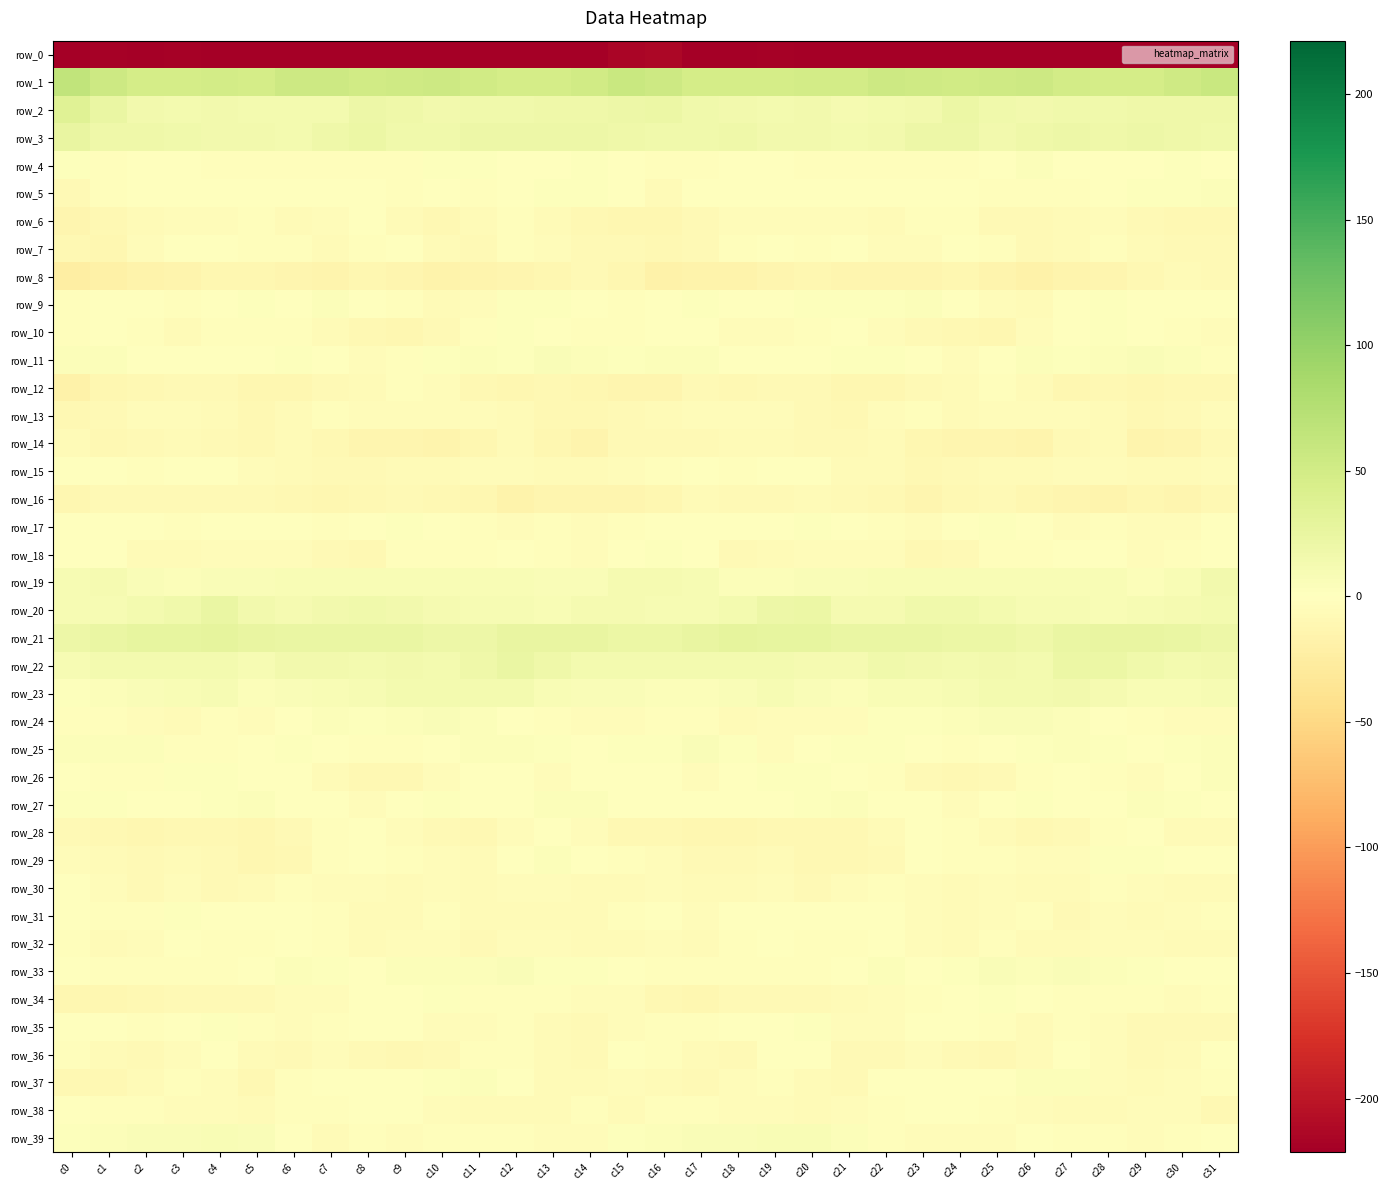

Reading left to right, what are all the values shown in this chart?

row_0: -241.4	-219.4	-224.2	-219.3	-220.8	-222.1	-223.6	-228.6	-229.1	-223.9	-223.1	-227.0	-223.3	-223.0	-223.7	-214.6	-212.8	-223.1	-222.3	-218.8	-222.0	-221.9	-225.9	-229.3	-228.0	-222.1	-225.8	-225.7	-222.8	-223.8	-223.3	-237.8
row_1: 65.5	54.1	47.2	47.9	48.8	48.4	53.7	54.8	51.6	51.9	54.2	51.0	47.5	47.3	50.3	57.9	54.3	48.2	47.3	48.3	48.8	49.6	55.1	53.5	51.2	52.8	54.1	48.8	47.4	47.5	52.4	57.3
row_2: 35.3	23.1	15.3	13.4	14.0	13.1	12.6	13.7	19.5	18.8	14.0	16.9	17.0	17.7	18.4	19.4	21.4	16.9	14.9	13.1	14.9	11.9	12.7	15.3	21.2	15.6	15.1	17.1	17.1	18.3	18.1	18.3
row_3: 24.8	18.3	18.2	15.6	15.0	14.5	13.2	18.5	21.2	17.1	16.3	20.6	19.0	19.2	19.6	17.8	17.1	15.9	18.2	14.7	15.5	13.2	14.6	20.2	20.4	15.4	18.7	20.4	18.4	20.1	18.1	16.7
row_4: 1.7	-1.9	0.3	0.6	-3.1	-2.3	-2.9	-1.8	-2.6	-2.0	3.0	2.8	-1.0	-0.1	3.3	-1.0	-3.2	-2.9	1.7	-0.8	-3.3	-2.5	-2.5	-1.9	-2.7	-0.7	4.7	1.0	-1.4	1.6	2.0	-0.9
row_5: -7.5	-2.5	0.4	-0.1	0.1	0.8	-0.5	-1.1	-0.3	-2.1	-1.7	-3.3	0.2	2.1	2.3	-0.5	-5.7	-0.9	0.1	0.4	-0.2	0.8	-1.2	-0.3	-1.0	-2.3	-2.2	-2.2	1.2	2.1	3.1	4.6
row_6: -12.2	-9.1	-5.6	-4.3	-4.6	-3.4	-6.2	-4.0	-1.6	-6.3	-8.8	-6.6	-3.4	-6.3	-9.5	-12.0	-11.6	-7.9	-4.6	-4.7	-4.3	-3.8	-6.6	-1.9	-3.0	-8.2	-8.5	-5.2	-3.6	-7.9	-9.3	-8.9
row_7: -9.2	-10.6	-4.7	-0.8	-1.4	-2.4	-2.8	-5.9	-2.3	-1.4	-5.8	-7.8	-2.3	-4.8	-7.3	-7.2	-8.7	-8.4	-2.7	-0.6	-2.7	-1.6	-4.5	-4.8	-1.4	-2.4	-8.2	-5.6	-2.4	-5.8	-7.3	-8.4
row_8: -23.6	-19.7	-16.3	-14.7	-11.1	-12.1	-12.7	-14.1	-11.2	-12.4	-16.9	-15.4	-13.2	-11.1	-7.7	-10.6	-17.3	-16.7	-16.2	-12.9	-11.4	-12.1	-13.0	-13.8	-10.6	-14.2	-17.5	-14.0	-13.0	-9.5	-6.7	-7.3
row_9: -3.4	-0.1	1.0	-2.7	1.6	3.2	1.3	4.0	1.5	-2.8	-5.9	-4.6	2.3	2.0	0.9	-2.2	-1.0	2.8	-1.2	-1.7	3.0	2.6	2.1	3.5	-0.3	-4.1	-6.8	-1.2	2.8	1.4	1.0	-0.3
row_10: -3.0	-1.4	-2.1	-5.5	-3.3	-1.8	-2.5	-6.4	-8.8	-11.5	-7.4	-2.1	2.5	0.3	-2.4	-3.3	-1.4	0.9	-4.5	-4.9	-2.7	-1.1	-4.2	-7.5	-10.0	-11.2	-4.8	0.1	2.3	-1.1	-2.7	-3.9
row_11: 4.5	4.6	0.9	0.0	-0.7	0.4	3.3	1.4	-4.6	-2.1	3.3	3.7	2.4	6.1	4.1	2.6	4.3	5.0	0.0	-0.3	-0.6	2.0	3.0	-0.6	-5.1	-0.1	4.8	2.6	3.9	5.7	3.6	-1.8
row_12: -17.8	-10.4	-8.8	-7.3	-7.6	-11.2	-11.3	-8.6	-6.6	-2.8	-3.5	-9.6	-10.6	-10.0	-11.2	-12.2	-13.5	-7.3	-8.8	-7.0	-8.4	-11.7	-10.8	-7.1	-5.8	-2.0	-5.5	-10.8	-10.1	-10.6	-10.3	-9.2
row_13: -8.6	-7.2	-4.5	-3.9	-6.9	-10.2	-6.3	-2.9	-4.6	-4.8	-4.3	-4.1	-5.3	-9.3	-9.1	-7.3	-6.8	-5.0	-3.7	-5.0	-7.7	-9.8	-4.3	-2.8	-5.2	-4.8	-4.1	-4.4	-6.5	-10.0	-8.3	-5.1
row_14: -5.9	-9.0	-7.4	-5.9	-7.5	-8.8	-6.6	-8.8	-13.4	-12.7	-14.1	-10.8	-6.2	-11.9	-13.9	-8.6	-7.2	-7.9	-6.6	-5.9	-7.9	-8.4	-6.2	-10.7	-13.7	-12.6	-14.6	-8.3	-6.8	-14.1	-12.8	-8.2
row_15: 0.3	-0.6	-2.1	-1.5	-0.9	-4.7	-6.9	-8.3	-8.2	-6.4	-6.6	-3.5	-4.9	-5.3	-6.3	-4.5	-2.1	-0.6	-2.1	-1.3	-1.2	-6.4	-6.6	-9.2	-7.3	-6.4	-5.9	-3.6	-4.5	-6.0	-6.0	-5.0
row_16: -11.1	-7.9	-8.0	-8.5	-7.6	-7.3	-8.9	-11.4	-10.3	-8.2	-9.8	-11.8	-16.2	-12.5	-12.7	-13.7	-10.7	-6.7	-8.6	-8.4	-6.8	-8.1	-9.3	-12.3	-9.1	-8.6	-10.4	-13.4	-15.5	-11.5	-13.7	-10.4
row_17: -1.4	-1.0	-1.2	-1.8	1.2	0.2	-1.6	-3.4	-0.6	2.6	1.7	-3.3	-3.6	-2.9	-4.8	-2.3	-1.6	-0.8	-1.4	-1.4	2.0	-1.1	-1.8	-3.8	1.1	2.8	0.2	-4.1	-3.0	-3.9	-4.1	-1.4
row_18: 1.5	1.2	-6.5	-6.5	-4.1	-3.7	-4.3	-7.4	-9.1	-3.3	-2.8	-2.7	-0.4	-2.5	-3.9	-1.2	2.0	-1.3	-7.5	-5.7	-3.5	-4.1	-4.9	-9.0	-7.4	-2.2	-2.9	-1.7	-0.6	-3.8	-3.1	1.2
row_19: 9.9	11.3	6.3	4.7	5.4	6.8	7.2	8.0	7.2	7.3	8.2	7.4	7.3	5.5	5.6	10.6	11.1	9.9	5.0	5.0	5.8	6.8	7.4	8.0	7.1	7.5	8.4	7.3	7.1	4.6	7.7	15.3
row_20: 9.6	9.7	12.6	16.7	22.7	14.6	10.7	14.6	16.2	14.9	11.2	9.4	9.1	7.9	11.3	11.9	9.1	10.4	13.8	19.7	21.1	11.4	12.1	15.6	16.1	13.7	9.9	9.9	7.9	9.1	12.0	13.6
row_21: 19.1	22.9	27.5	26.9	28.0	24.7	23.8	24.0	22.7	22.9	19.3	19.6	25.2	25.1	25.2	21.2	21.1	24.8	27.8	27.1	27.1	24.1	23.9	23.6	22.4	22.4	17.6	22.6	25.1	25.7	23.4	19.7
row_22: 9.9	13.0	13.7	13.0	13.6	10.3	15.0	15.4	13.6	15.2	13.3	17.6	23.8	18.2	13.6	12.8	13.6	13.3	13.4	13.5	11.8	11.6	16.1	14.5	13.7	15.0	13.6	21.2	22.4	15.9	13.2	15.4
row_23: 3.0	4.3	5.4	8.4	8.9	4.4	6.0	7.9	9.0	12.5	12.4	13.5	12.3	8.5	6.5	6.2	5.0	4.7	6.0	9.6	6.7	4.4	7.1	8.0	10.2	13.0	12.3	14.0	10.6	7.4	7.0	8.9
row_24: -2.3	-2.7	-4.4	-5.7	-3.2	-4.8	0.7	4.1	3.0	5.0	5.9	5.2	0.3	-1.8	-4.3	-4.5	-2.9	-3.4	-5.7	-4.4	-4.0	-3.7	3.3	3.3	3.5	5.6	6.4	3.5	-1.3	-2.7	-4.2	-3.6
row_25: 4.0	5.0	4.8	-2.4	-2.9	1.6	2.7	-0.1	-3.1	-2.7	0.9	3.9	4.0	2.2	1.6	3.2	3.0	5.5	2.0	-3.6	-1.3	2.7	2.0	-1.7	-3.3	-1.7	2.8	4.4	3.1	1.1	3.1	3.8
row_26: 0.1	-3.1	-1.8	1.9	2.2	1.3	-1.0	-6.7	-9.7	-9.8	-4.1	-0.2	-0.4	-4.7	-1.3	0.9	-1.0	-3.9	0.1	2.3	2.0	0.9	-3.1	-8.6	-10.1	-8.2	-2.3	0.9	-2.6	-4.3	0.6	3.7
row_27: 2.6	2.7	0.7	1.3	1.9	4.2	1.4	0.2	-4.0	-1.2	2.4	0.2	-0.6	4.5	3.5	-0.7	1.0	0.7	1.3	1.1	3.2	3.5	0.8	-1.1	-4.4	1.1	1.8	-0.8	1.4	5.1	2.4	0.8
row_28: -7.8	-9.8	-10.7	-9.8	-10.0	-10.7	-7.9	-2.0	-1.7	-4.9	-7.9	-9.3	-4.5	0.6	-4.1	-9.0	-9.4	-11.4	-10.4	-9.7	-10.2	-10.2	-5.8	-0.7	-3.1	-5.9	-9.3	-7.8	-2.0	0.7	-6.8	-5.9
row_29: -4.0	-5.4	-7.5	-5.6	-8.3	-10.7	-8.8	-3.1	-1.1	-2.3	-3.7	-5.6	0.5	3.7	-0.5	-2.3	-3.5	-7.2	-7.0	-5.8	-9.7	-10.2	-7.5	-0.8	-1.7	-2.6	-4.8	-3.9	2.7	2.8	-1.2	0.9
row_30: -1.2	-4.1	-7.6	-4.7	-6.9	-6.0	-2.8	-5.0	-4.9	-5.8	-5.0	-6.8	-3.8	-3.7	-5.9	-6.2	-4.3	-6.7	-6.8	-4.4	-7.7	-4.2	-3.4	-4.6	-5.9	-5.0	-5.5	-6.5	-2.5	-5.0	-5.5	-5.5
row_31: 1.6	-2.0	-2.4	1.9	-0.9	-1.5	-0.8	-2.9	-5.3	-6.7	-2.3	-5.3	-6.4	-5.6	-6.2	-2.4	0.2	-3.9	-0.3	1.5	-1.5	-1.5	-1.0	-3.8	-6.8	-4.8	-2.1	-7.2	-4.9	-6.8	-4.8	-2.3
row_32: -3.4	-5.4	-3.6	-1.3	-2.4	-3.0	-1.5	-2.5	-5.4	-3.6	-4.6	-7.5	-4.9	-4.5	-5.5	-5.4	-4.5	-6.1	-1.9	-1.7	-2.6	-3.0	-1.3	-4.0	-5.2	-3.0	-6.3	-6.8	-4.1	-5.0	-6.4	-5.3
row_33: -1.6	-3.1	-2.1	-2.8	-3.1	-0.6	4.5	1.9	-0.2	4.9	4.9	4.7	5.3	2.9	2.6	0.2	-2.5	-3.4	-1.9	-3.1	-2.6	1.3	4.6	-0.4	1.8	5.9	3.8	5.8	4.1	3.0	1.5	-0.5
row_34: -11.1	-11.5	-9.0	-7.4	-8.2	-7.8	-3.9	-3.5	0.7	1.3	2.2	-3.0	-3.1	-2.7	-4.1	-4.6	-9.3	-11.6	-7.6	-7.9	-8.2	-6.7	-3.5	-2.6	1.5	1.9	0.5	-3.4	-2.9	-3.1	-3.9	-2.1
row_35: 1.4	-1.1	-2.2	0.3	2.9	-2.0	-4.7	-2.3	0.9	-1.3	-4.4	-4.5	-3.3	-6.1	-7.4	-5.1	-2.0	-2.5	-1.1	1.2	1.9	-3.5	-4.8	-0.7	0.6	-2.2	-6.0	-3.0	-4.2	-7.1	-7.5	-7.2
row_36: -1.7	-5.5	-7.6	-3.8	0.8	-6.0	-8.3	-5.0	-7.3	-9.6	-7.3	-1.9	-2.1	-5.7	-7.0	-1.3	-1.9	-6.3	-6.9	-1.6	-0.7	-7.9	-7.7	-4.9	-8.3	-9.8	-5.2	-1.0	-3.7	-7.0	-6.0	-1.3
row_37: -8.7	-9.3	-6.5	-2.8	-4.1	-9.0	-3.0	1.5	-1.3	0.9	3.1	4.6	-0.1	-5.9	-5.6	-3.5	-6.2	-7.7	-5.2	-2.4	-6.8	-7.6	-0.5	1.2	-1.2	1.6	4.1	4.0	-3.5	-6.1	-5.2	-2.5
row_38: -0.7	-2.0	-3.4	-3.8	-4.9	-6.1	-3.1	-1.7	0.0	-1.5	-4.5	-5.8	-5.4	-5.3	-3.1	-5.4	-2.3	-1.8	-3.8	-3.8	-6.0	-4.7	-2.7	-0.4	-0.4	-2.5	-5.1	-5.4	-5.9	-4.5	-4.2	-9.1
row_39: 3.4	3.7	6.6	6.3	8.0	5.8	-0.2	-5.4	-3.4	-4.6	-2.0	-2.8	-2.1	-4.0	-4.3	1.9	5.0	5.9	6.3	7.0	7.9	4.0	-2.8	-4.9	-3.5	-4.2	-1.3	-2.6	-2.5	-5.0	-3.2	-0.4